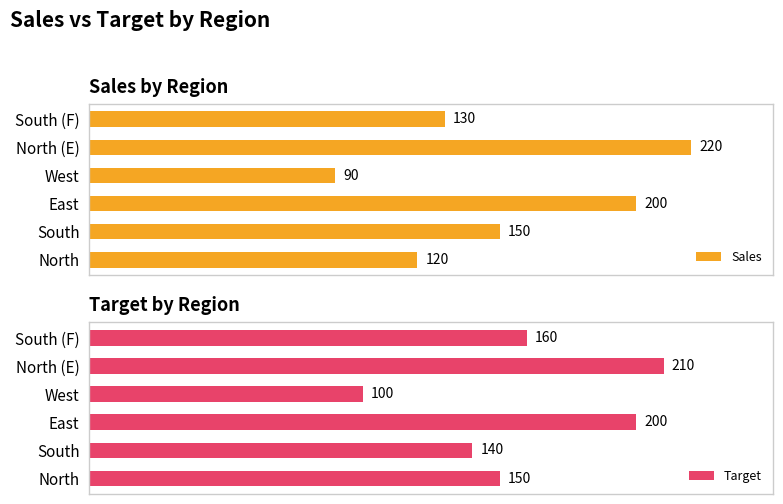

Rank the categories by Sales value from highest to lowest.

North (E), East, South, South (F), North, West